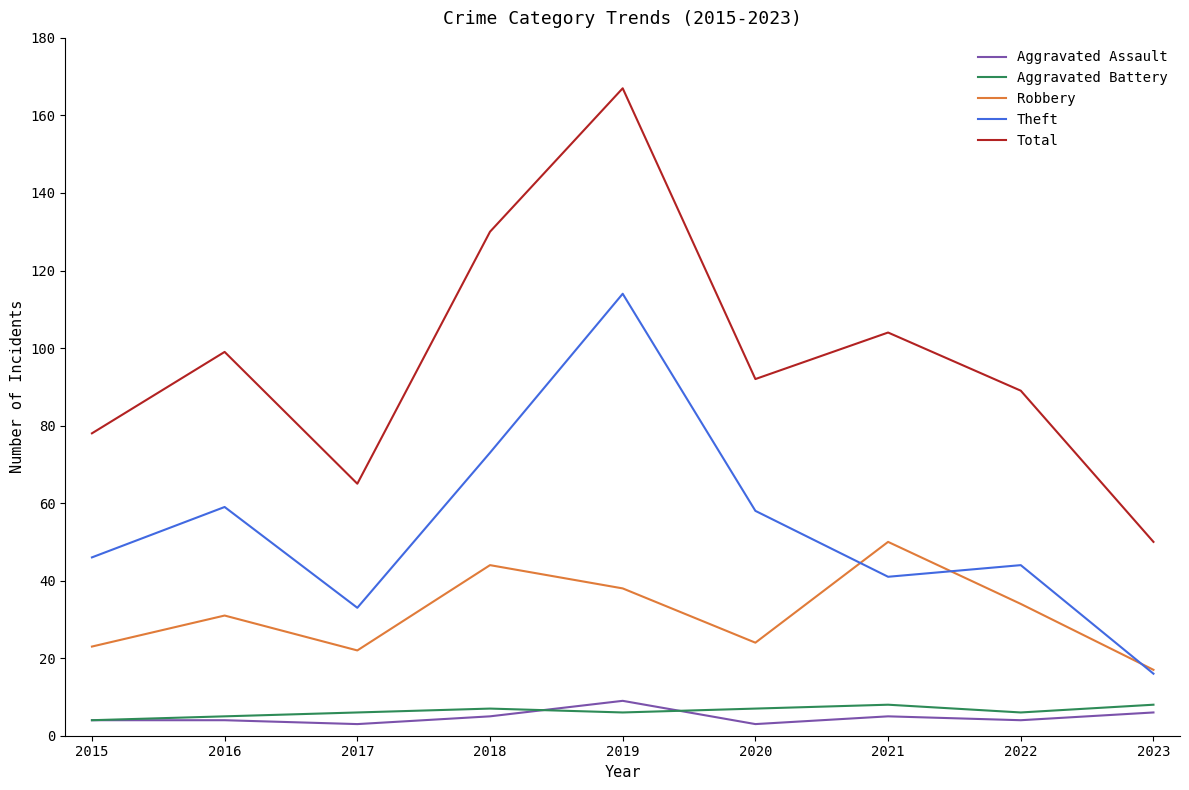

Between 2018 and 2020, which series saw the biggest shift?

Total